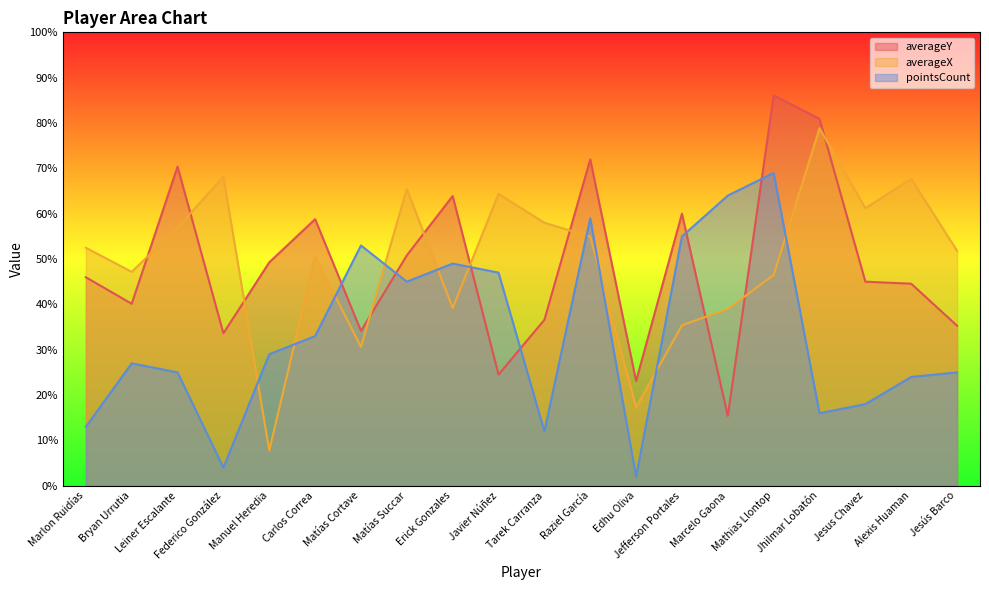

At how many categories does at least one series exceed 33?

19